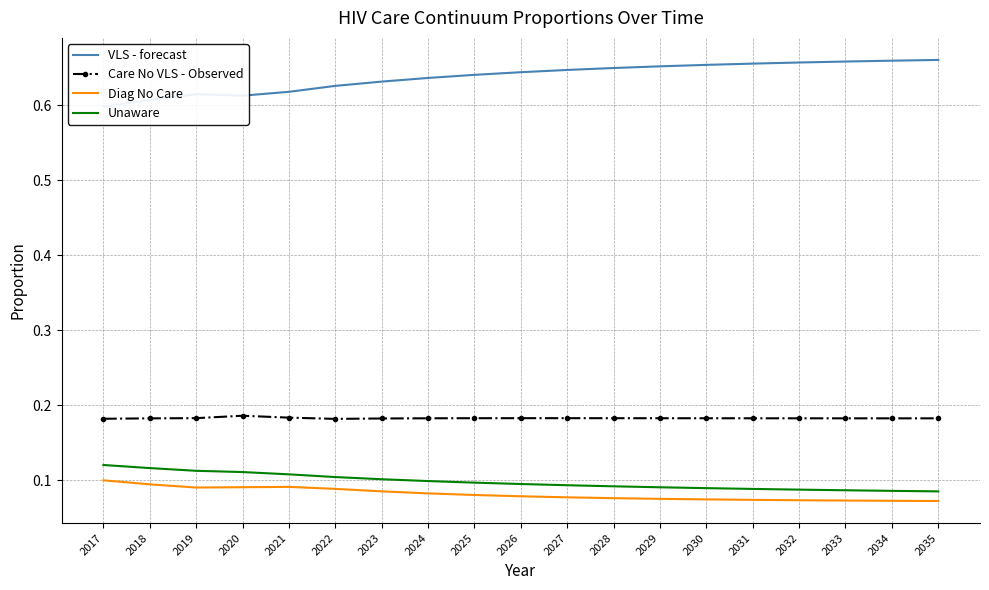

What is the minimum value shown in the chart?

0.1